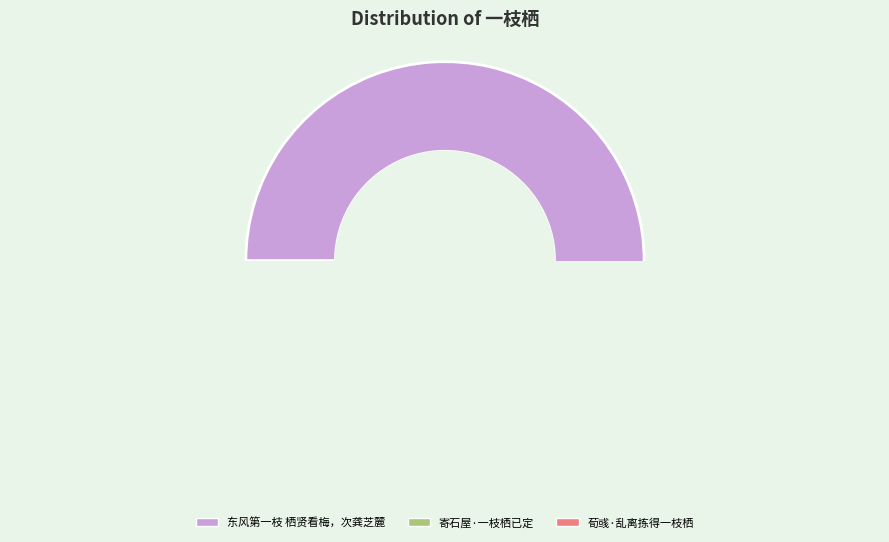

Which category accounts for the majority?

东风第一枝 栖贤看梅，次龚芝麓